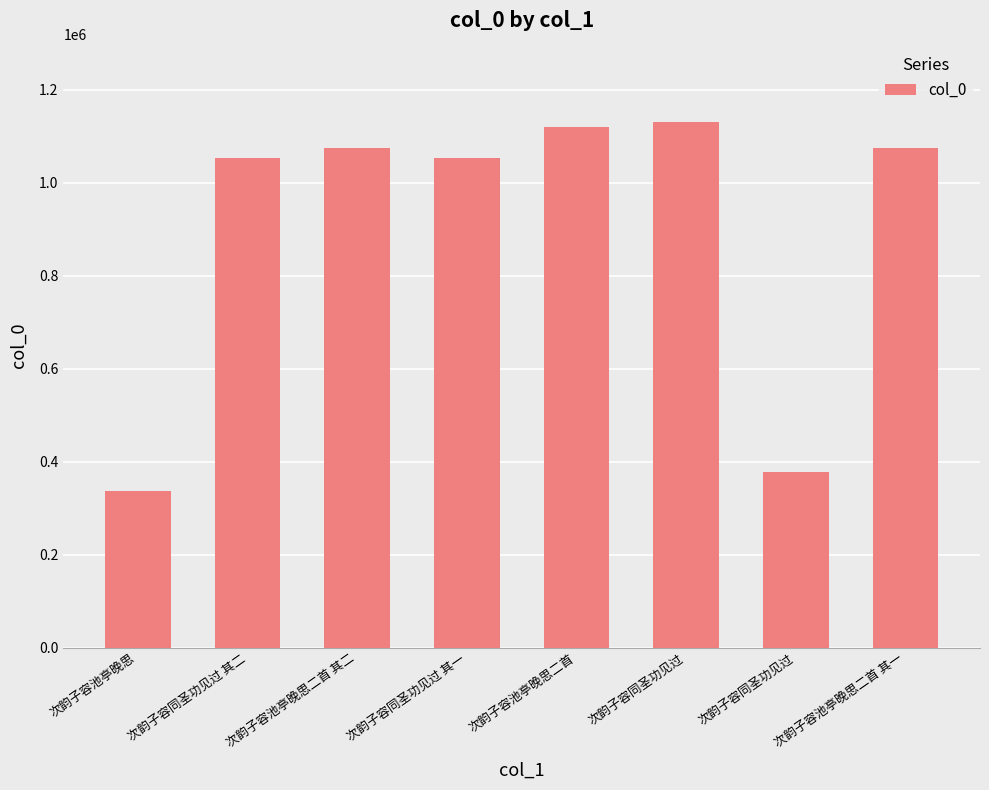

Rank the categories by value from lowest to highest.

次韵子容池亭晚思, 次韵子容同圣功见过, 次韵子容同圣功见过 其一, 次韵子容同圣功见过 其二, 次韵子容池亭晚思二首 其一, 次韵子容池亭晚思二首 其二, 次韵子容池亭晚思二首, 次韵子容同圣功见过